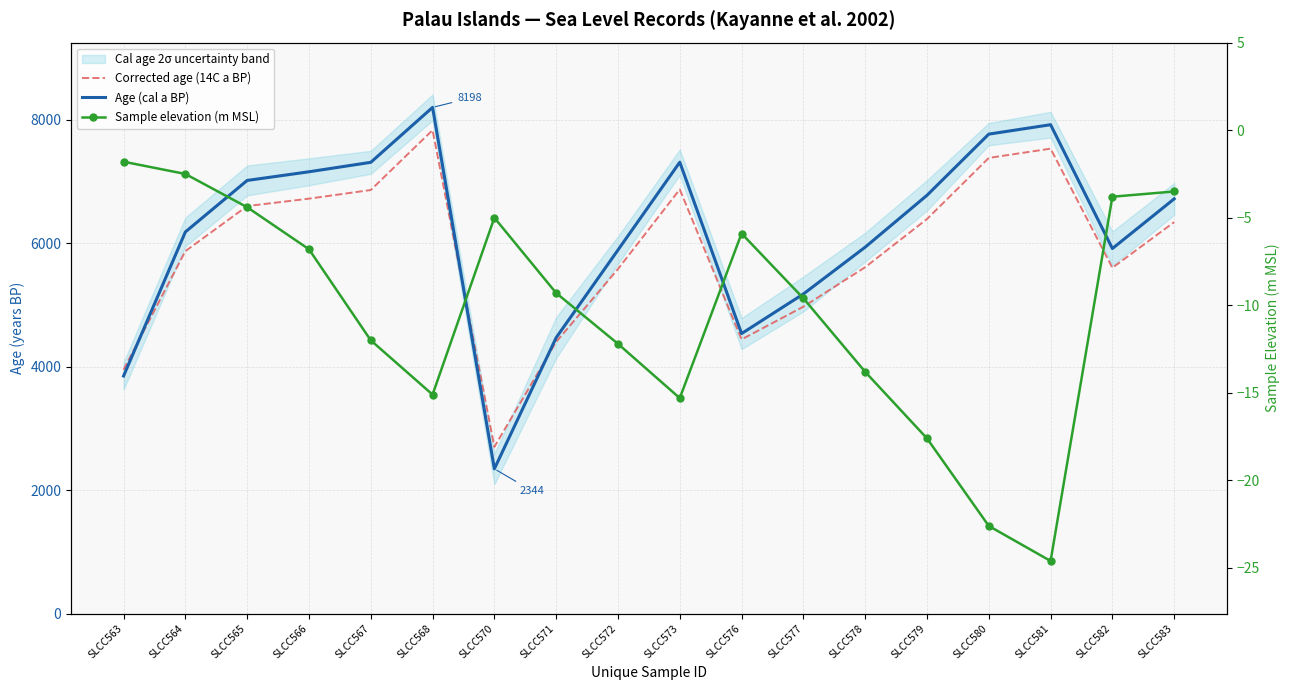

True or false: Sample elevation (m MSL) and Corrected age (14C a BP) cross at least once.

False